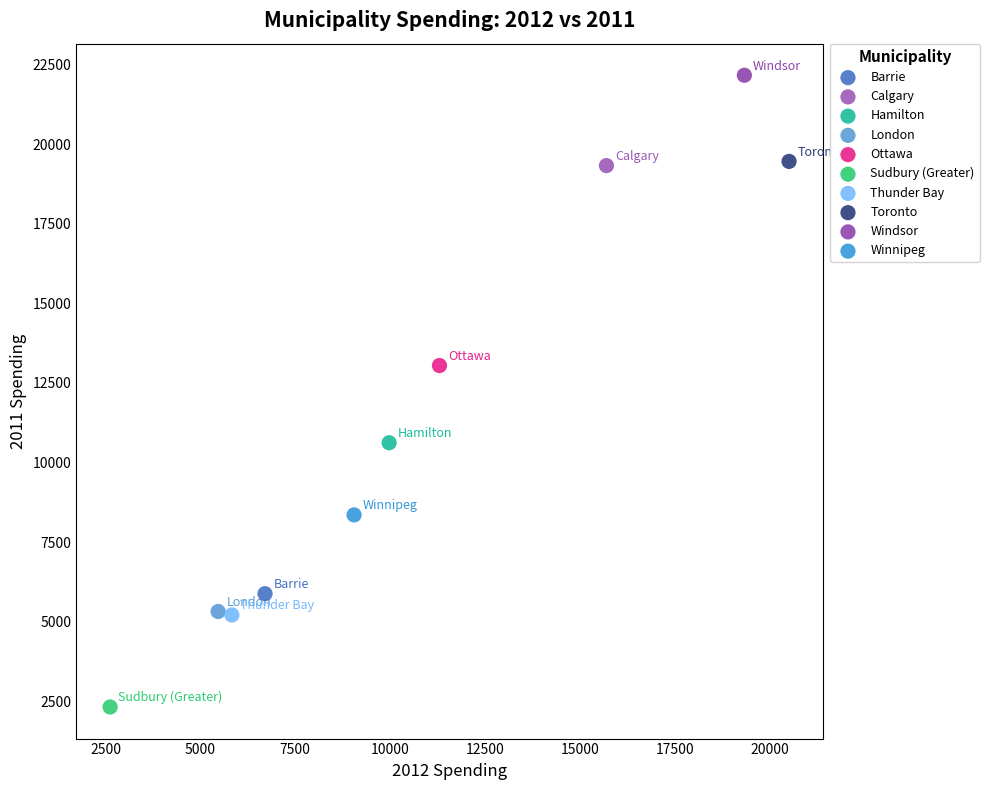

What are all the series names shown in the legend?

Barrie, Calgary, Hamilton, London, Ottawa, Sudbury (Greater), Thunder Bay, Toronto, Windsor, Winnipeg